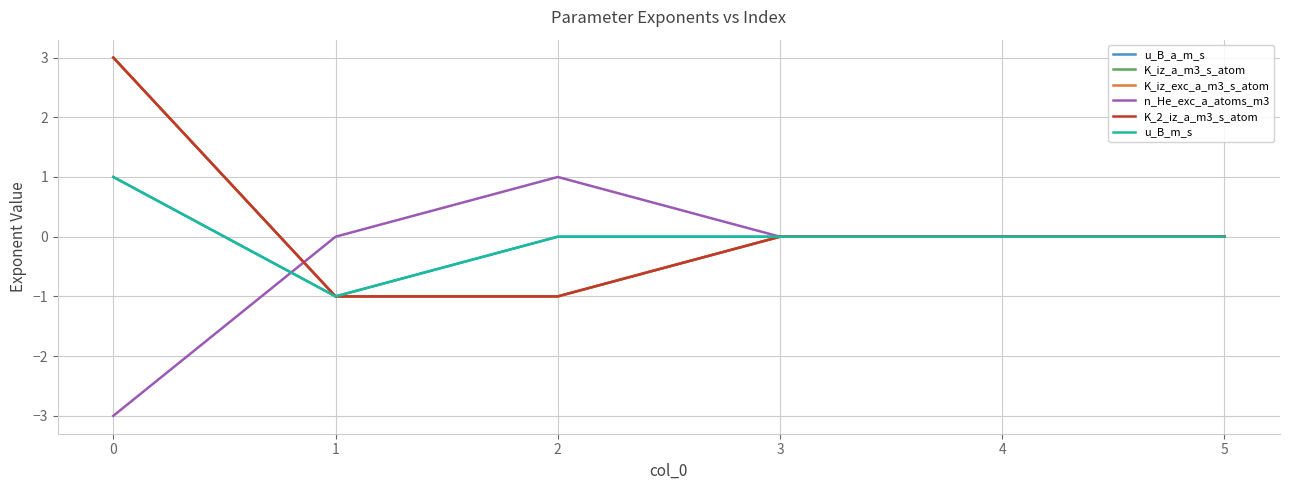

At which label is K_2_iz_a_m3_s_atom closest to 1?

3